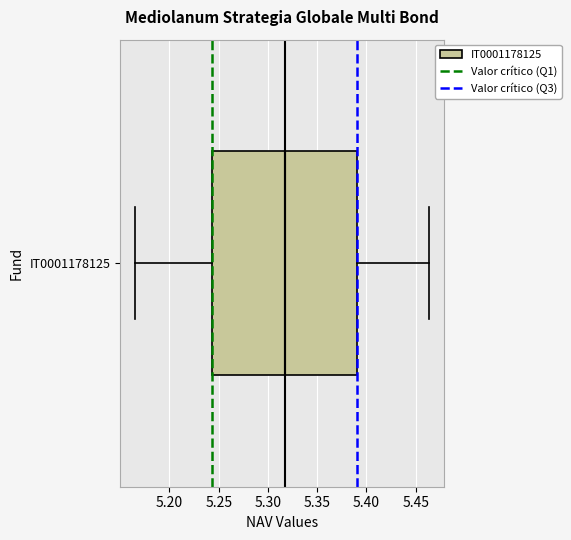

Read this box plot against the x-axis: the position of the median line, the range covered by the box, and the ends of both whiskers. The values are not printed on the chart, so give them approximately, as read against the axis.

median 5.315, box 5.245 to 5.390, whiskers 5.165 to 5.465